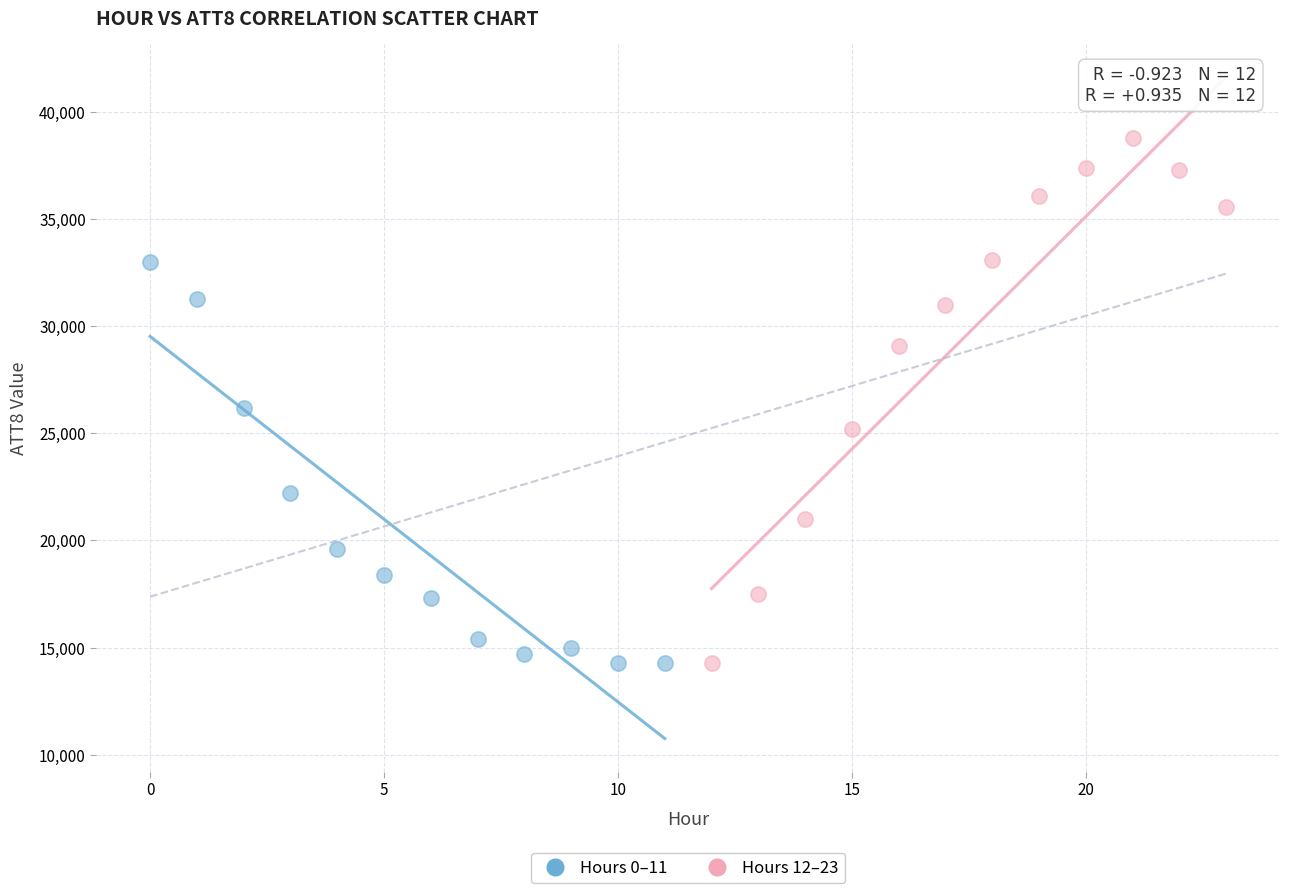

Which series reaches the maximum Y coordinate?

Hours 12–23